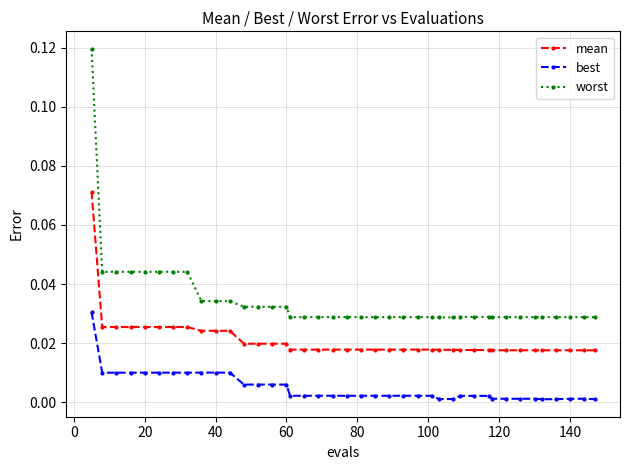

True or false: best and mean intersect in this chart.

False